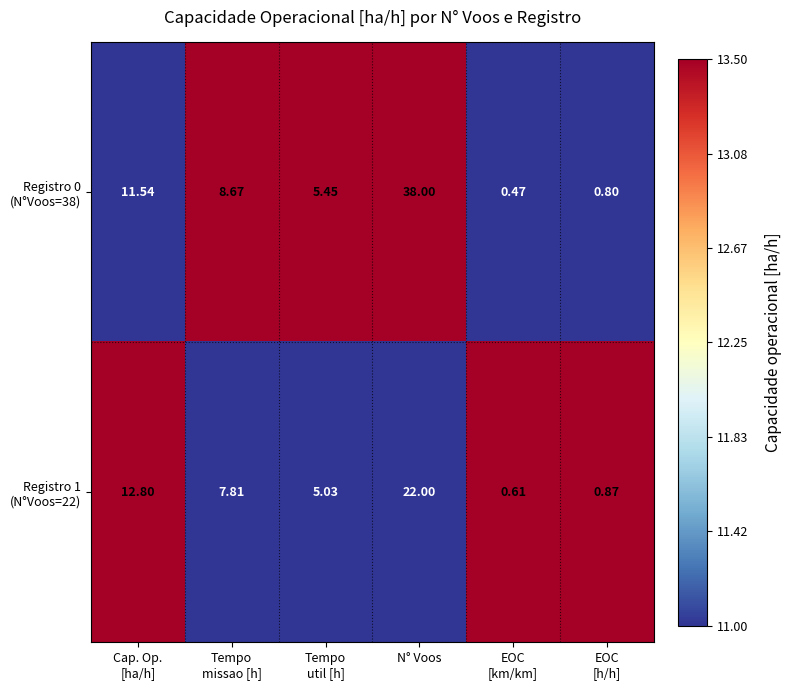

At which category is the sum across all series the highest?

N° Voos